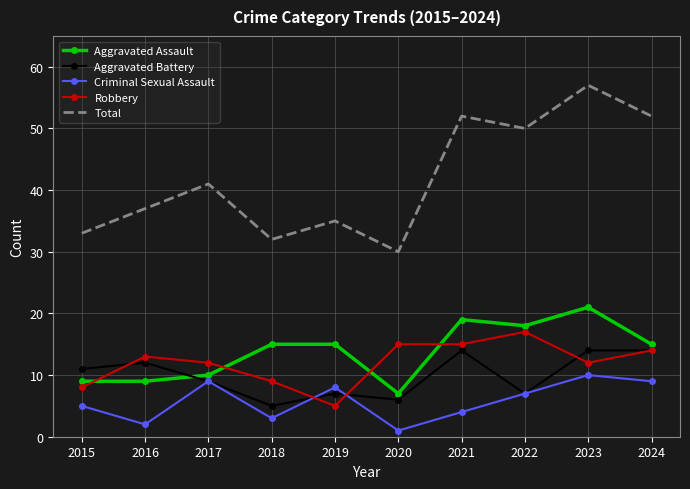

True or false: Aggravated Battery has a value of 9 at 2024.

False